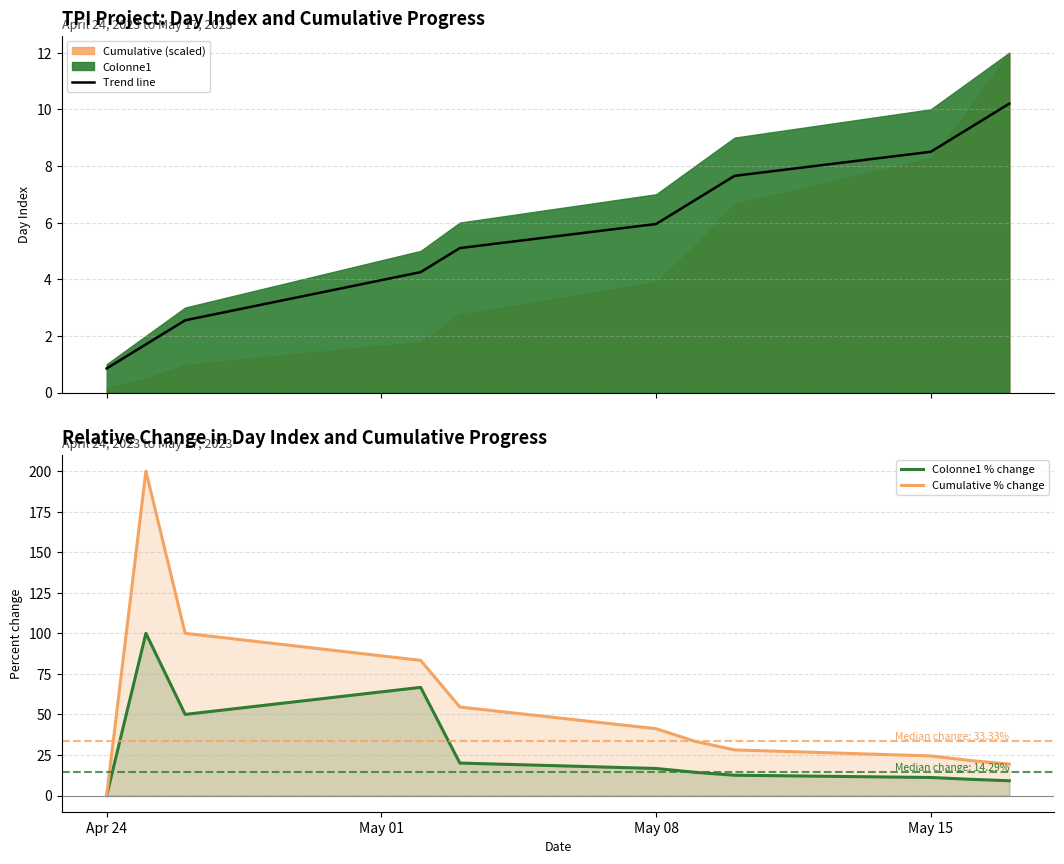

What is the difference between the maximum and minimum values in the Cumulative % change series?

200.0